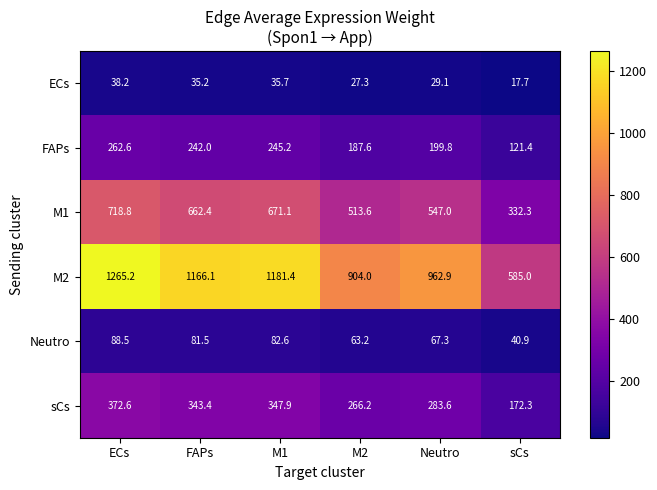

At how many categories does at least one series exceed 169?

6